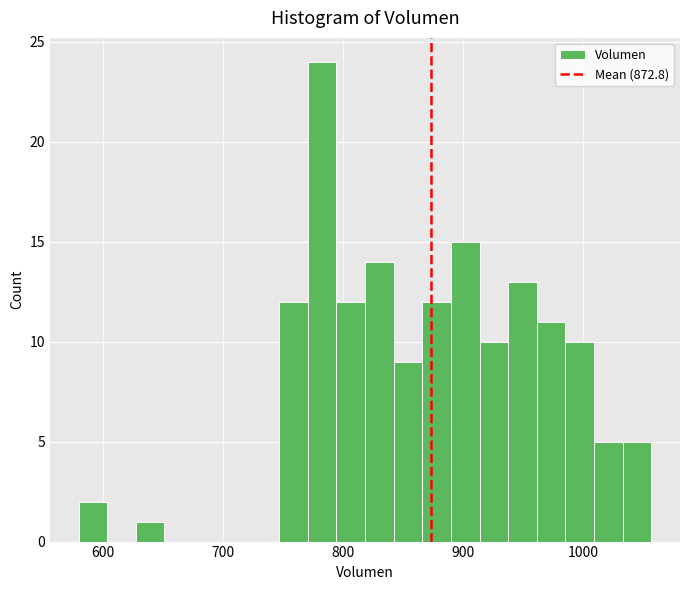

Read against the x-axis, roughly where is the centre of the tallest bar?

780